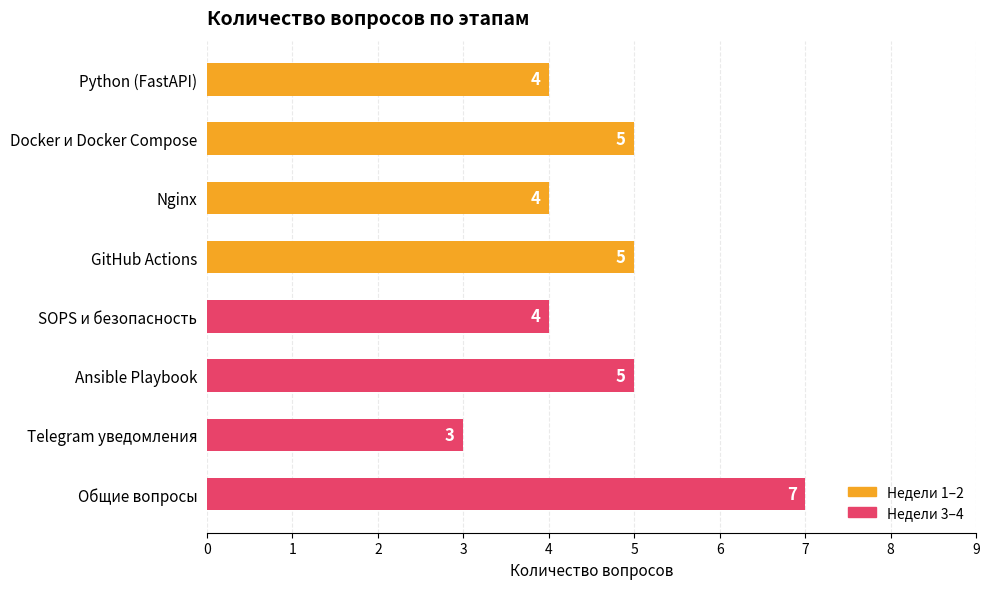

What is the maximum value shown in the chart?

7